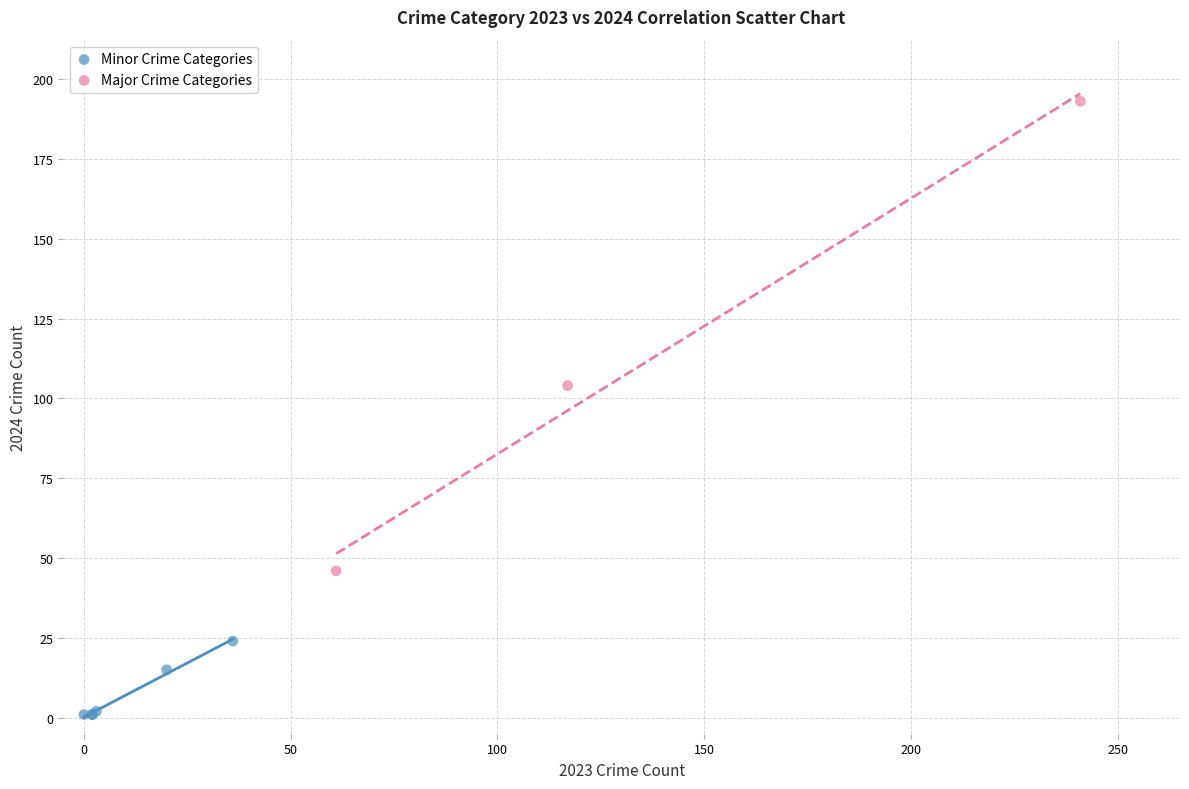

Which series has the largest Y range (max minus min)?

Major Crime Categories